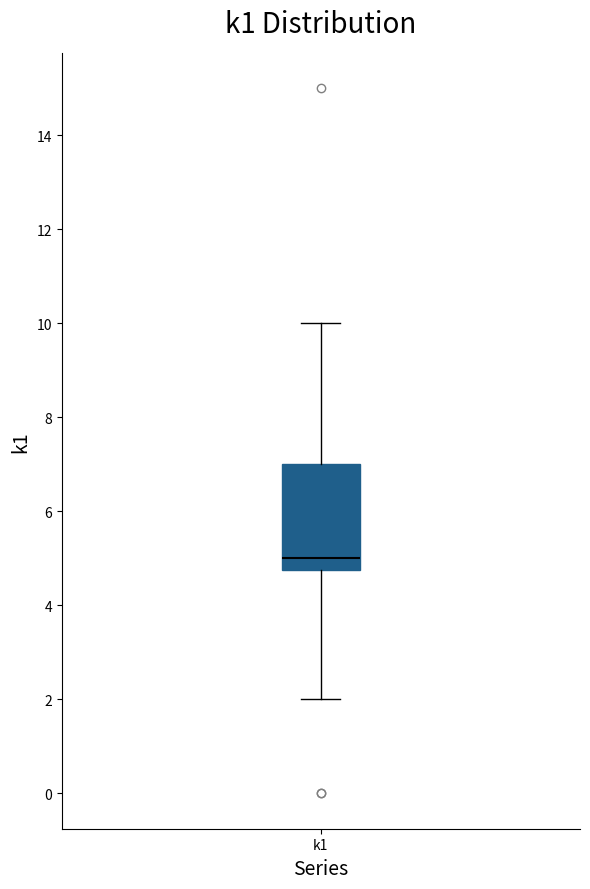

Where does the median line of the box for k1 sit on the y-axis? The values are not printed on the chart, so give them approximately, as read against the axis.

5.0